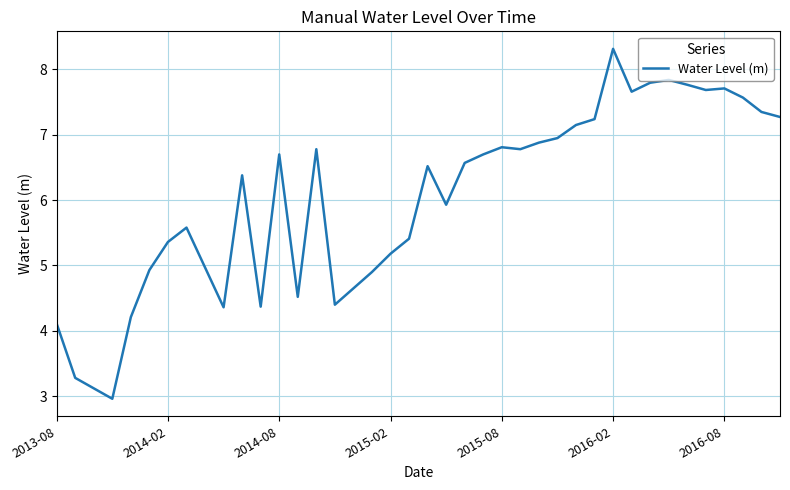

What is the difference between the maximum and minimum values?

5.4